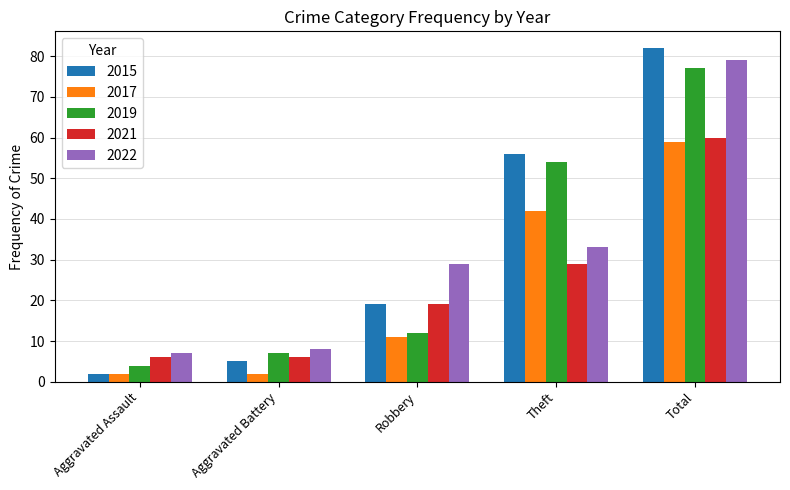

Where is 2017 nearest to the value 30?

Theft